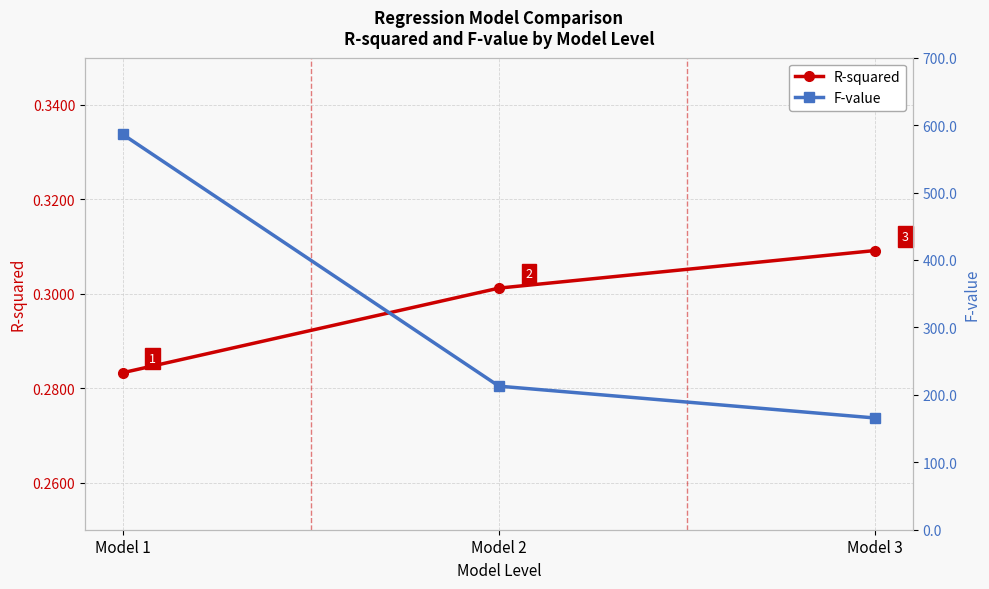

What is the average value of the F-value series?

321.7